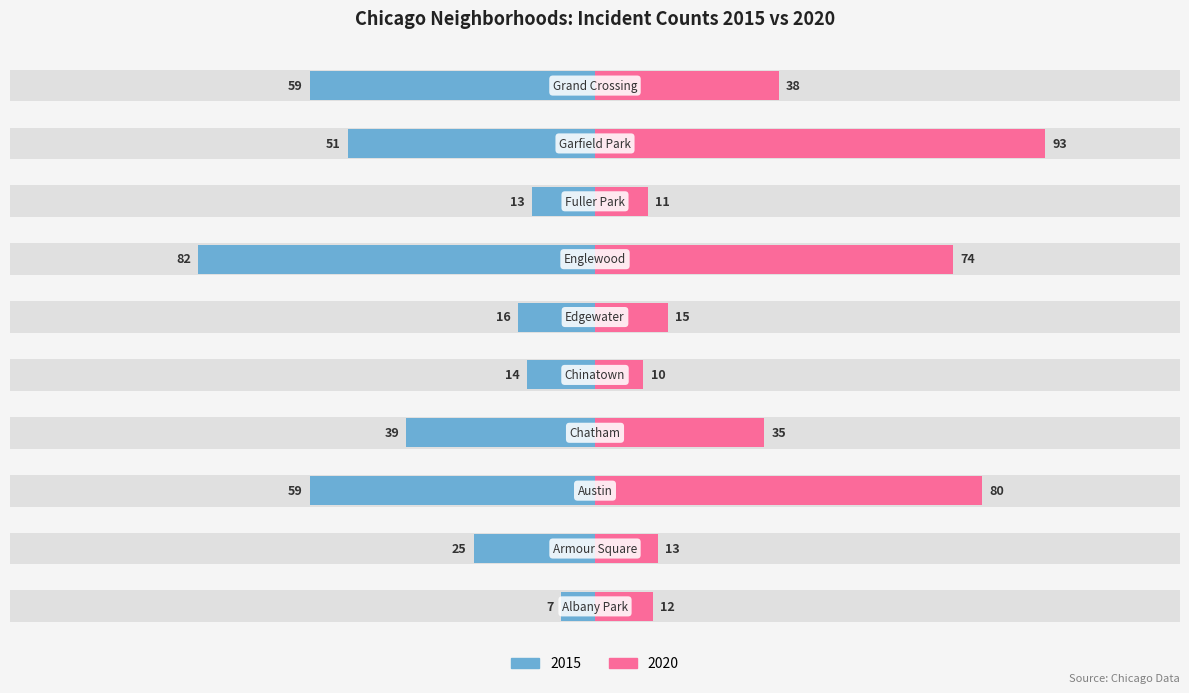

How many groups of bars are there?

10